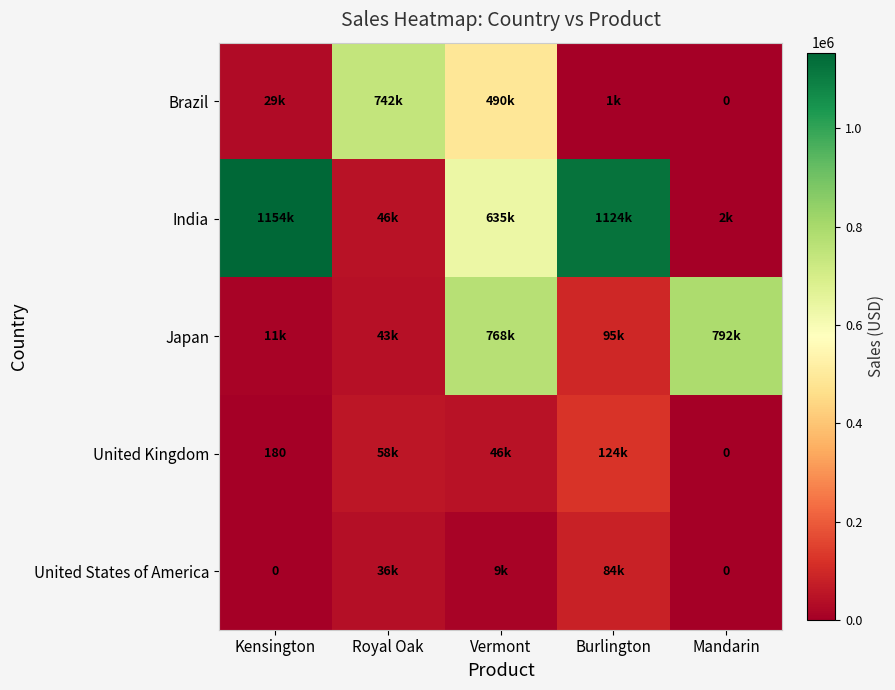

The value of United Kingdom at Kensington is 41. True or false?

False